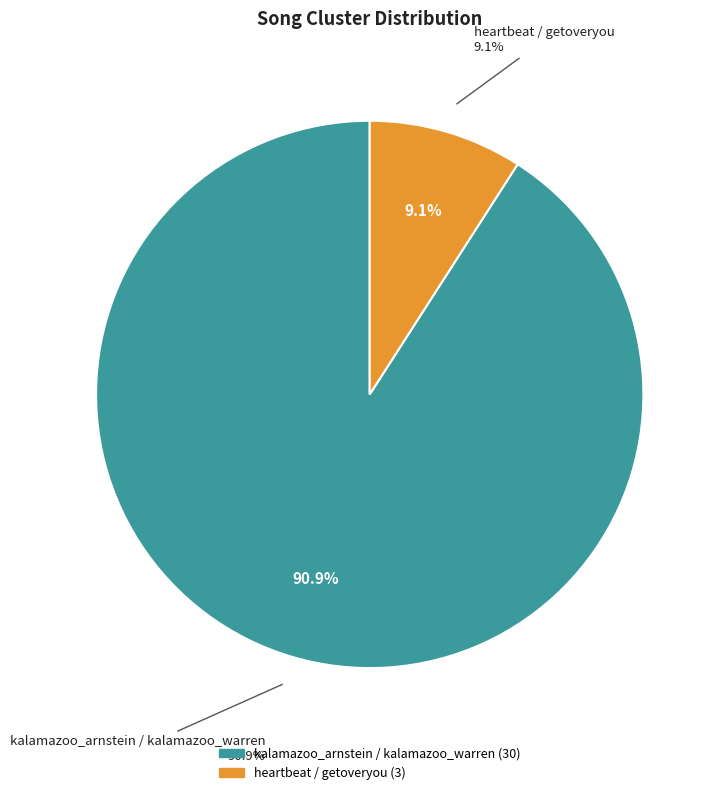

To the nearest percent, what portion does kalamazoo_arnstein / kalamazoo_warren represent?

91%